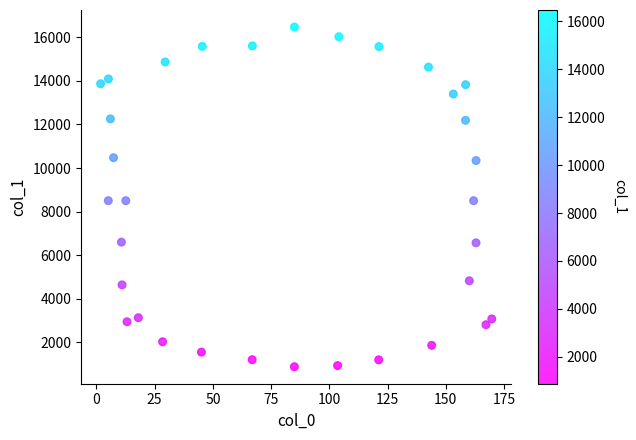

What is the range of Y values (max minus min)?

15604.8